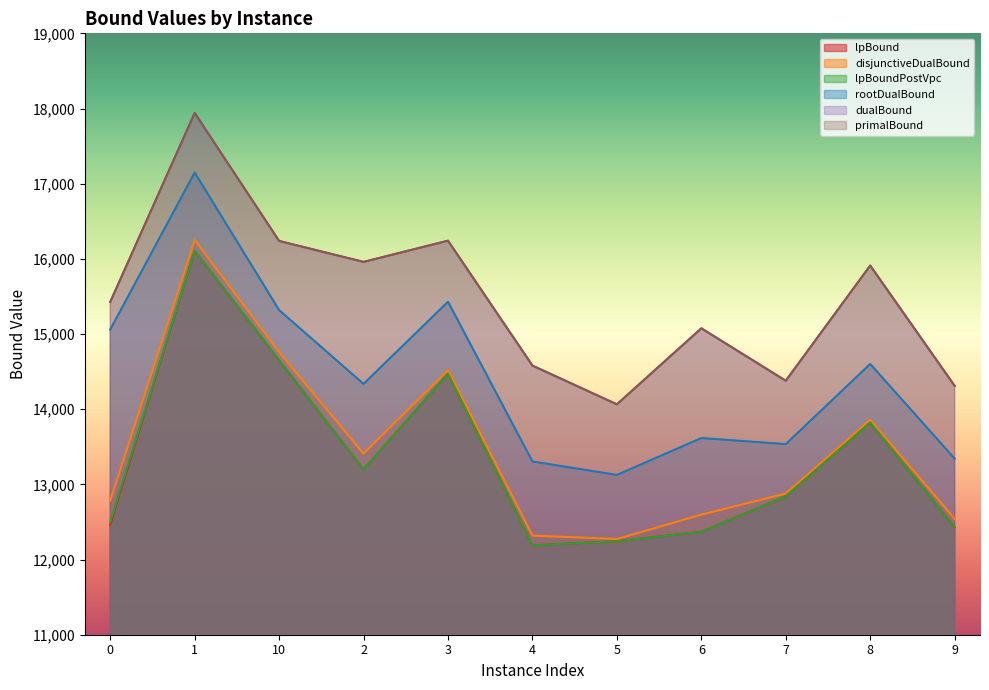

What is the total value across all series at 2?

86062.1